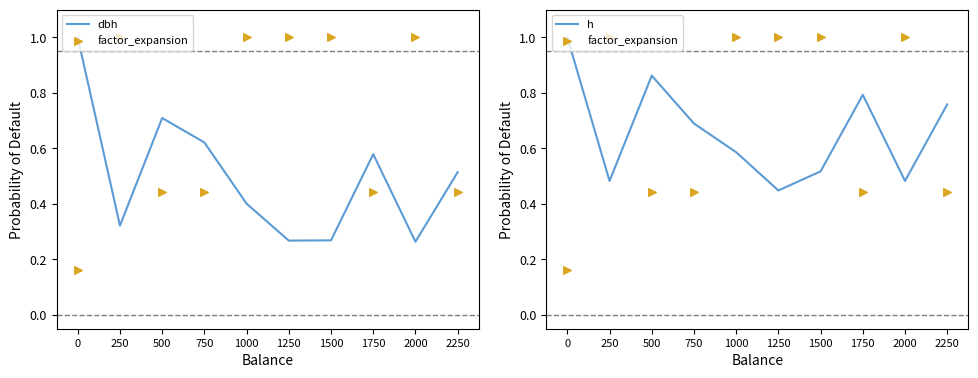

What are all the series names shown in the legend?

dbh, factor_expansion, h